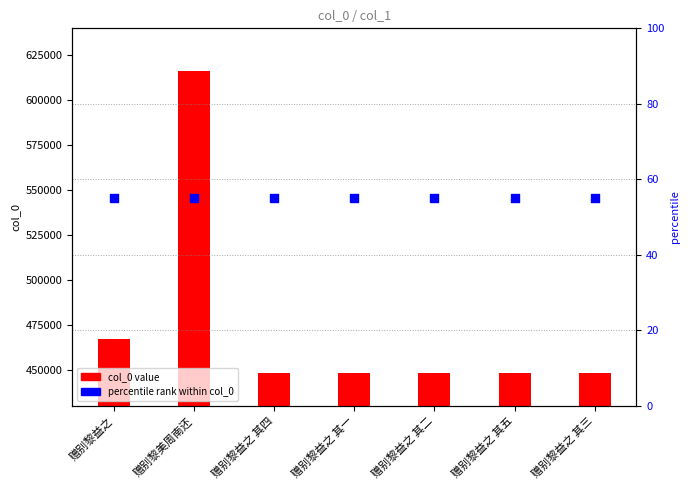

At how many categories does at least one series exceed 380058?

7